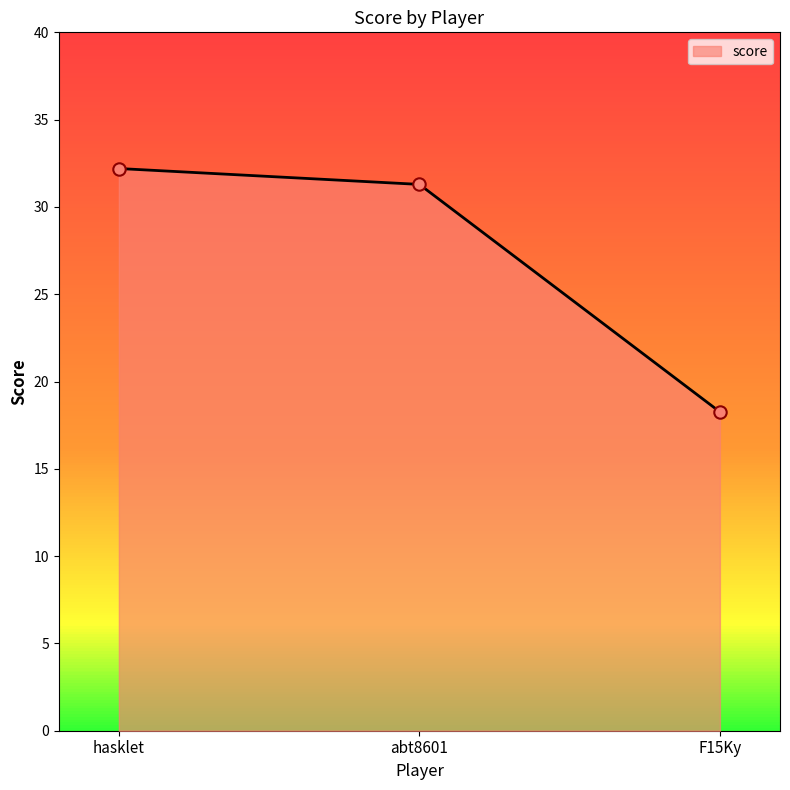

What is the change in value from hasklet to F15Ky?

-13.9